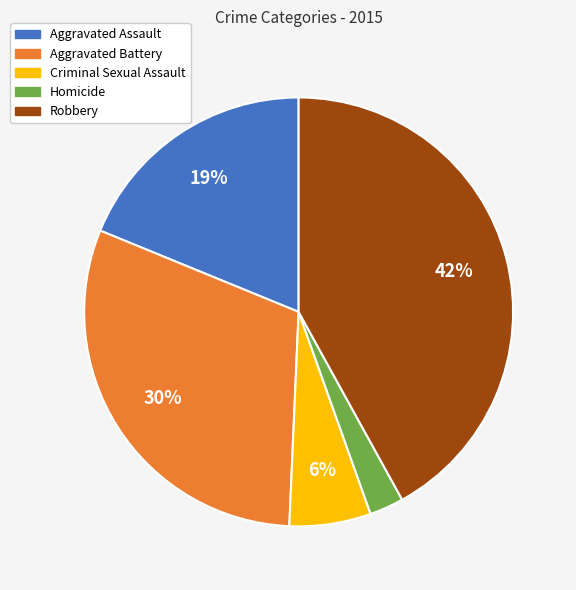

Which has a higher value, Homicide or Aggravated Battery?

Aggravated Battery